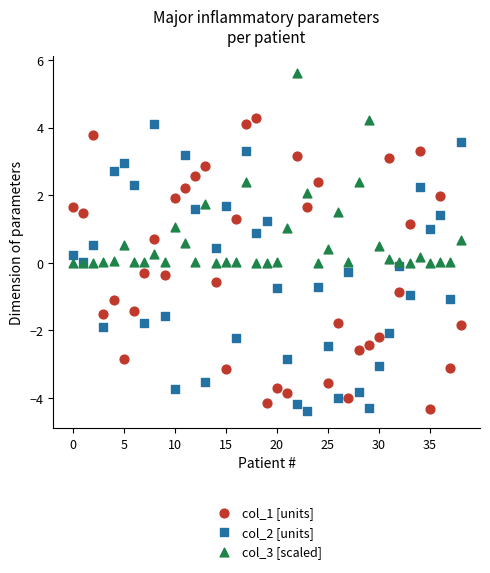

Which series reaches the maximum Y coordinate?

col_3 [scaled]